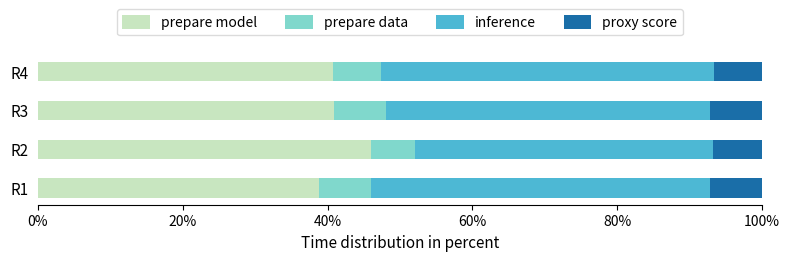

Count the number of data series in this chart.

4